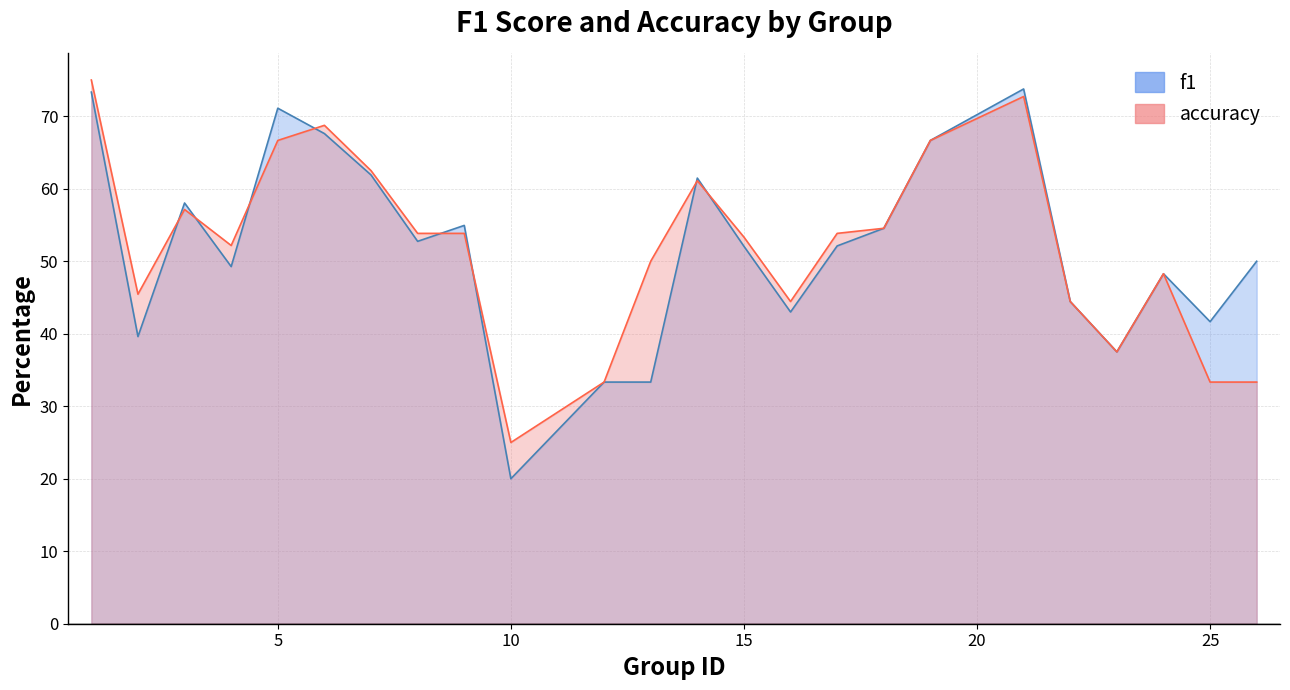

What is the minimum value for f1?

20.0